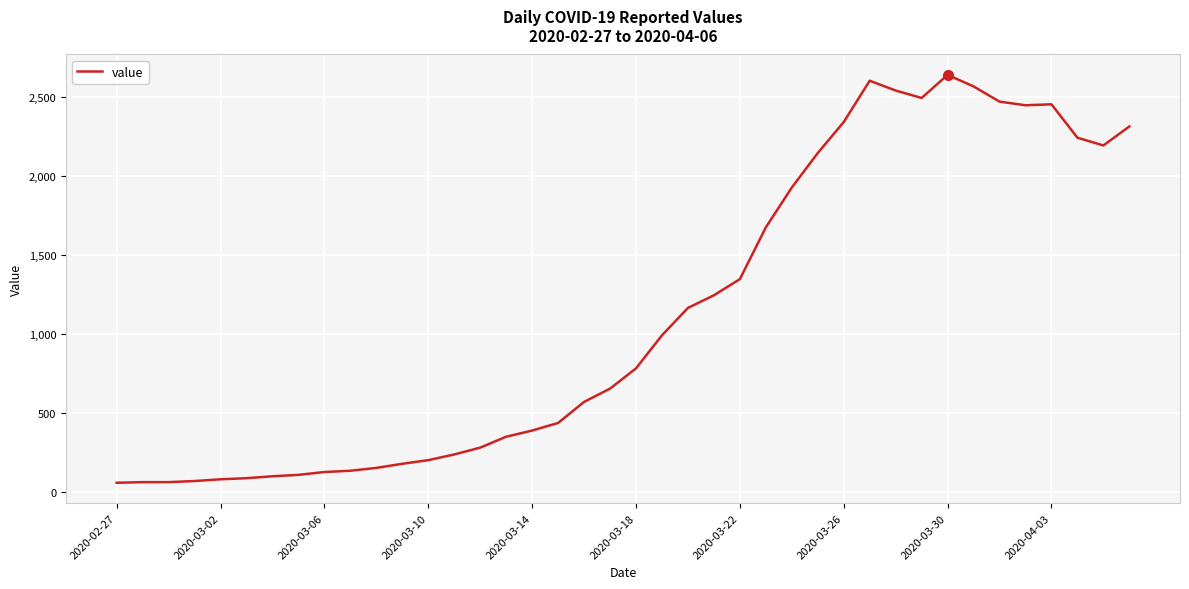

What is the smallest value displayed?

61